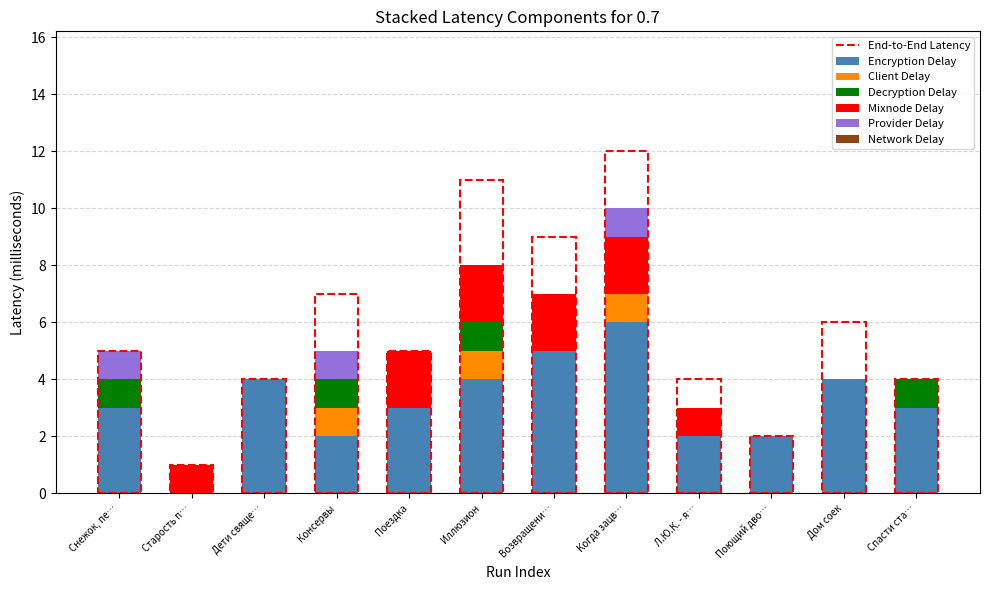

What is the highest value of the Encryption Delay series?

6